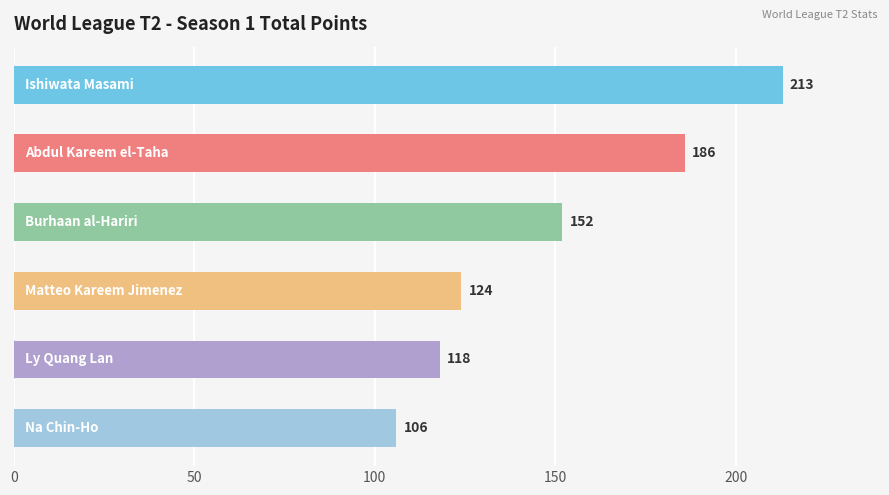

What is the average value?

150